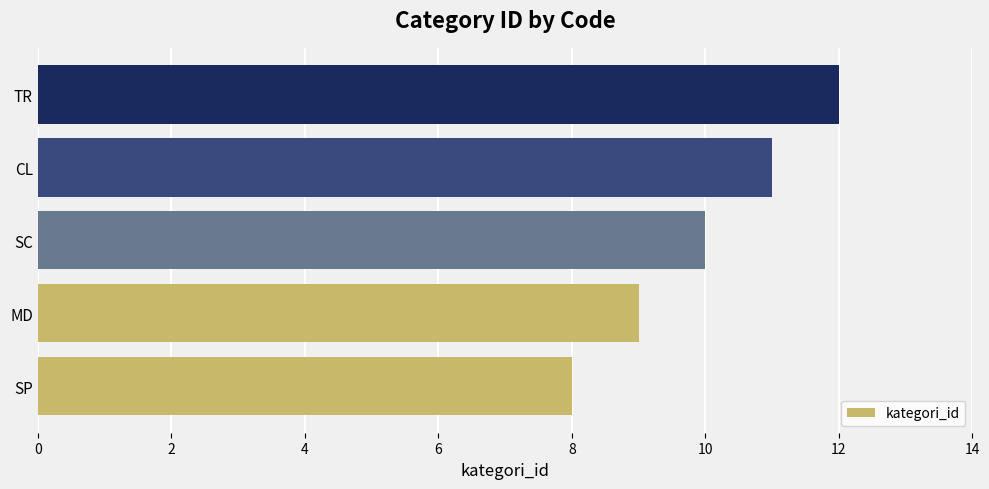

List the labels in order of value, smallest first.

SP, MD, SC, CL, TR